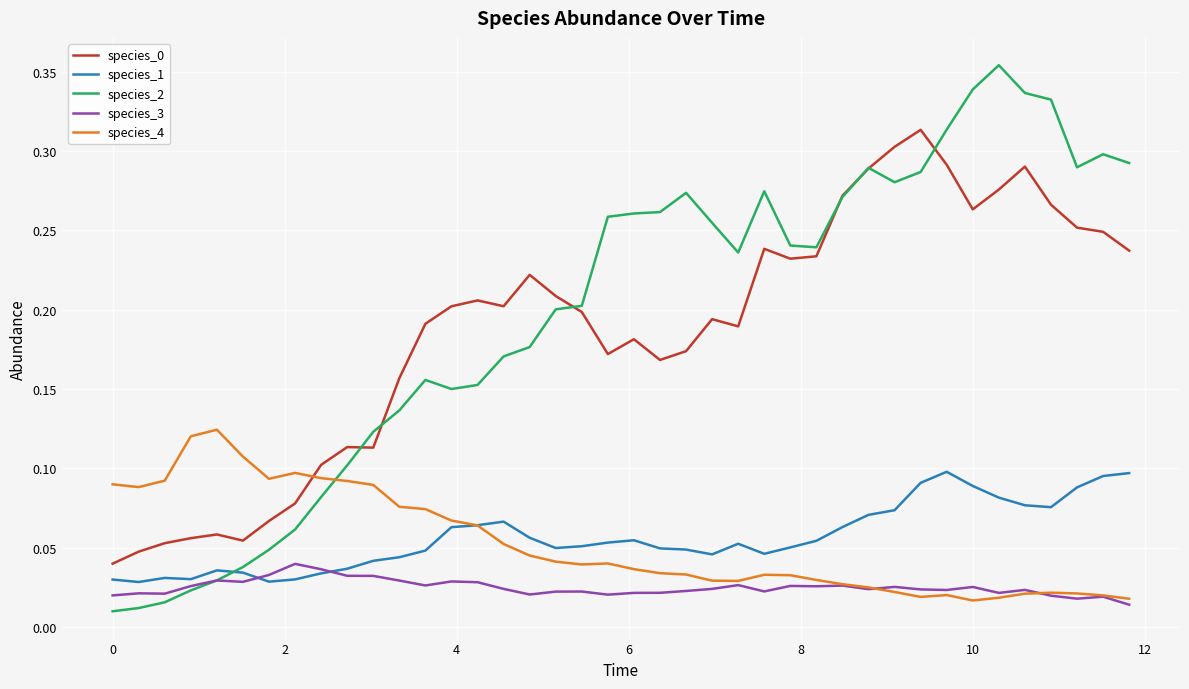

Which series has the largest range (max minus min)?

species_2